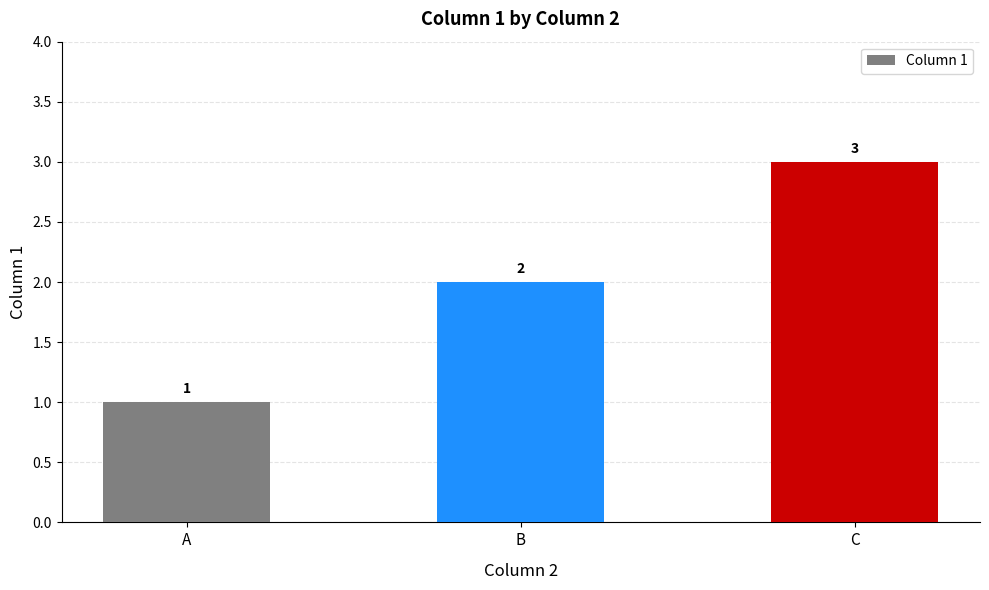

The chart shows a value of 2 at A. True or false?

False